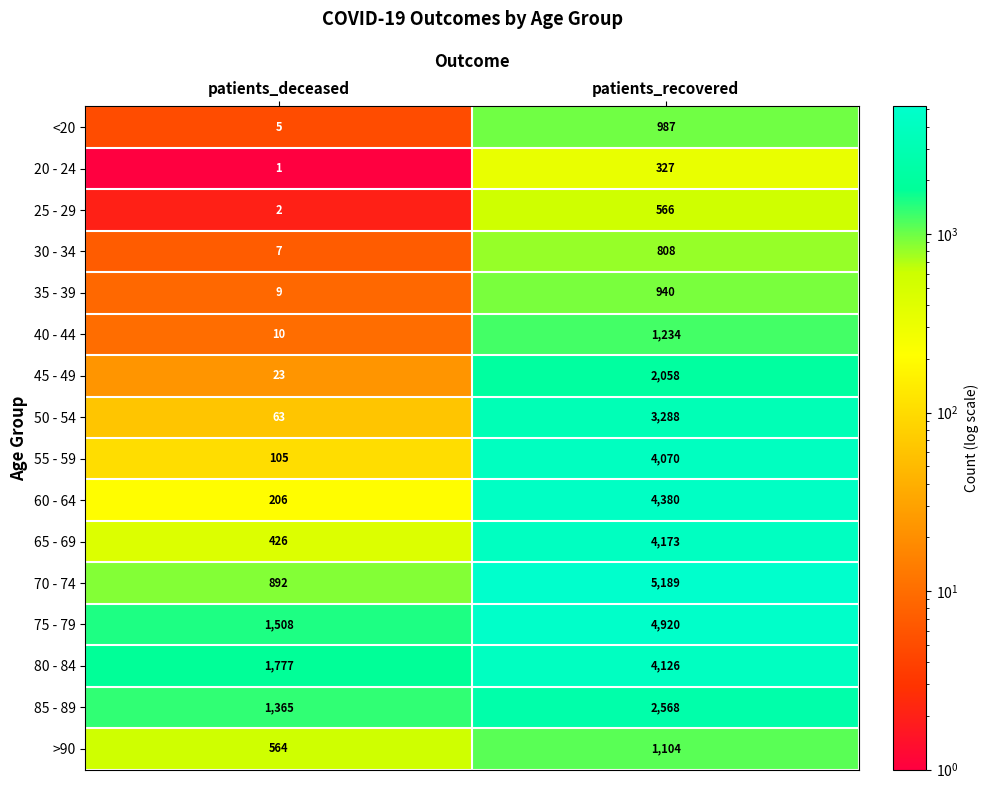

How many data points does each series have?

2